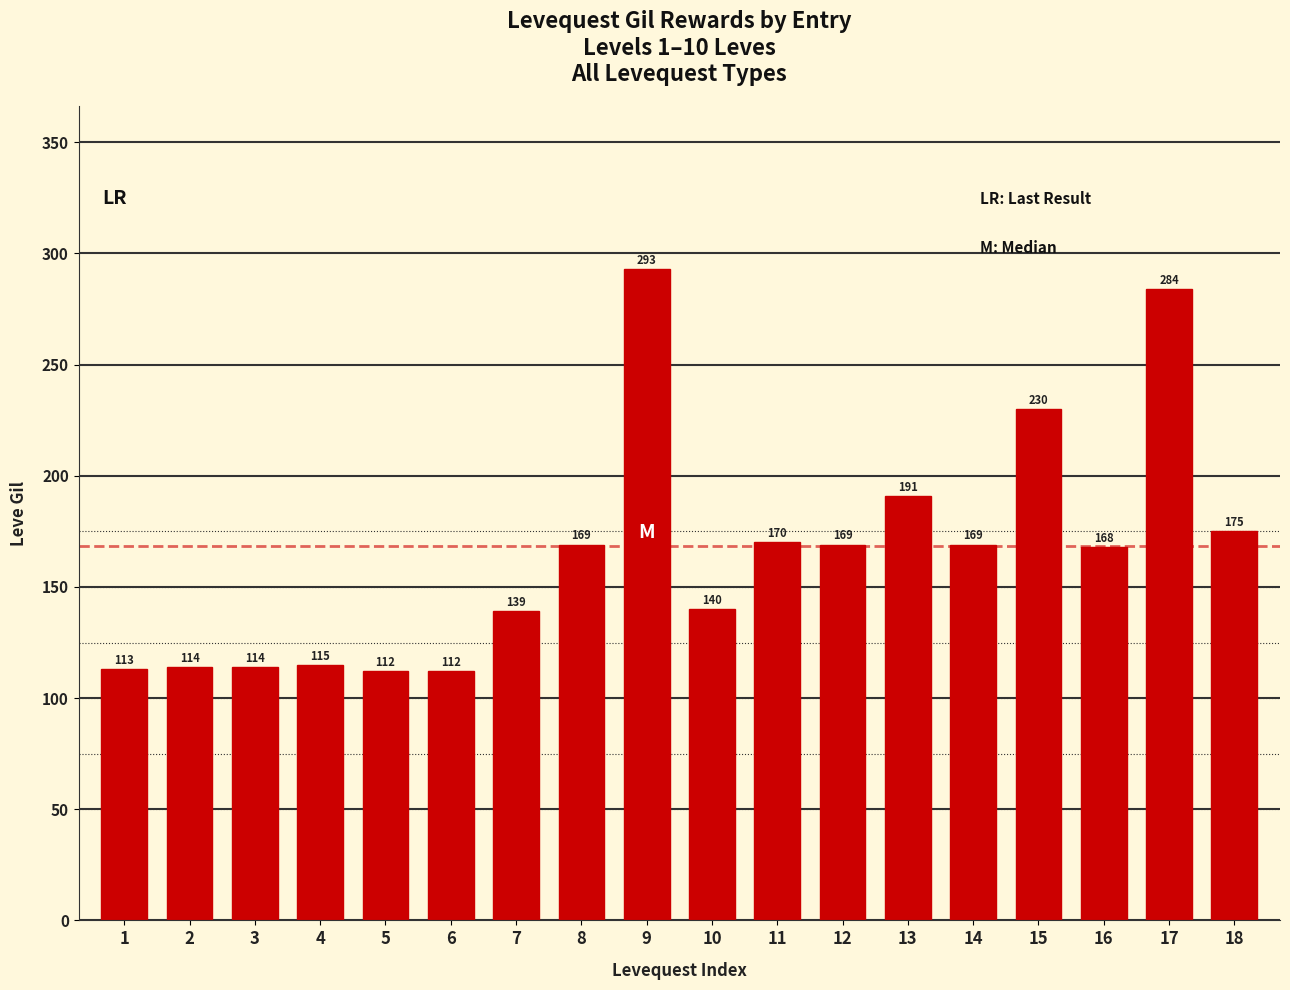

Between 4 and 2, which is larger?

4